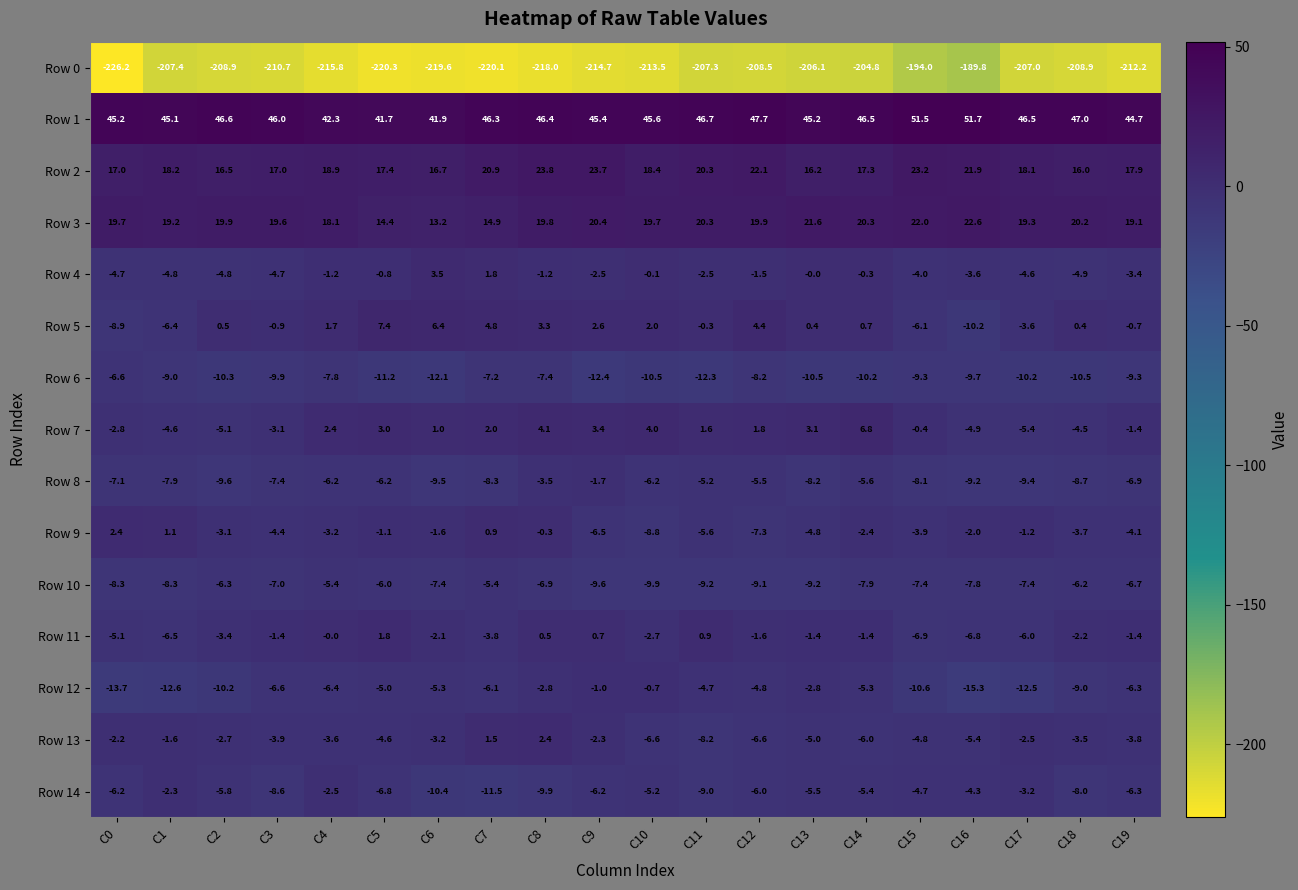

What is the maximum value shown in the chart?

51.7